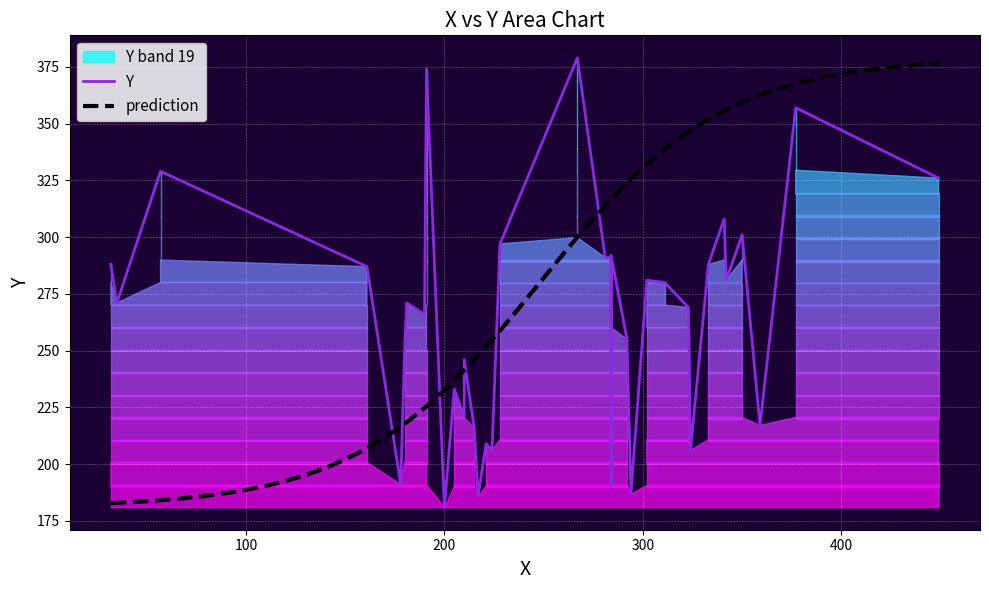

What is the minimum value shown in the chart?

181